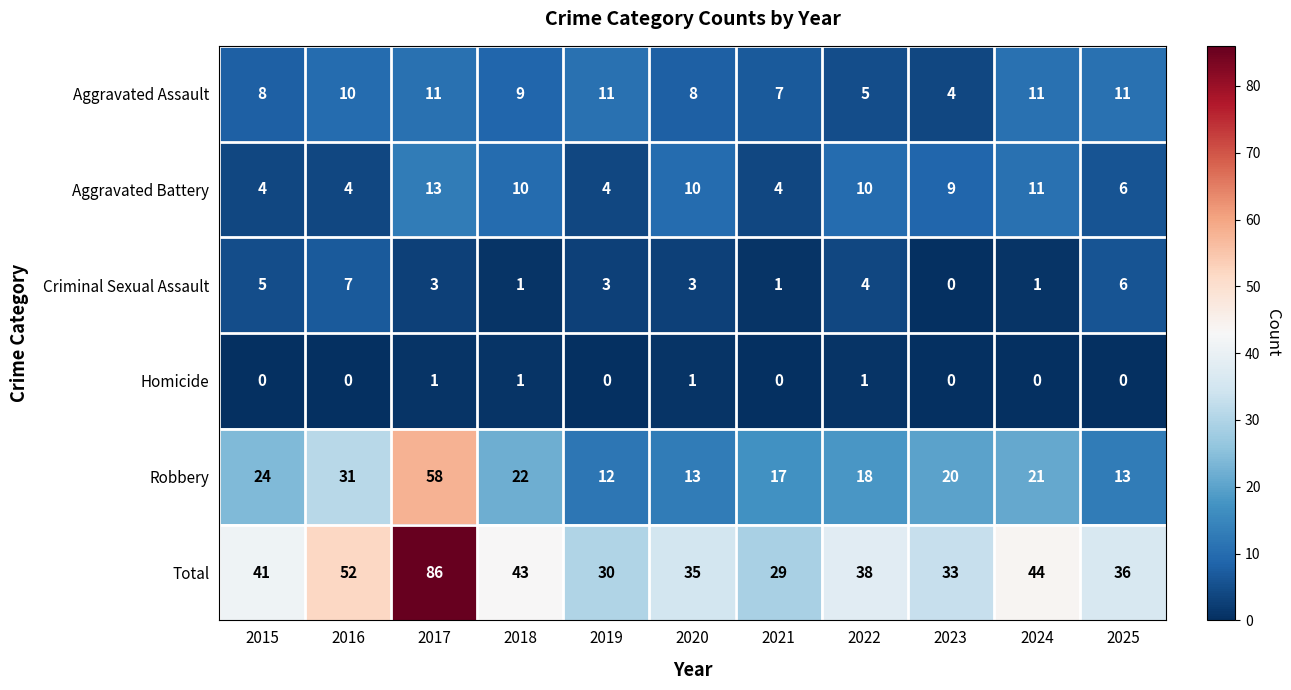

At which label does Robbery reach its peak?

2017